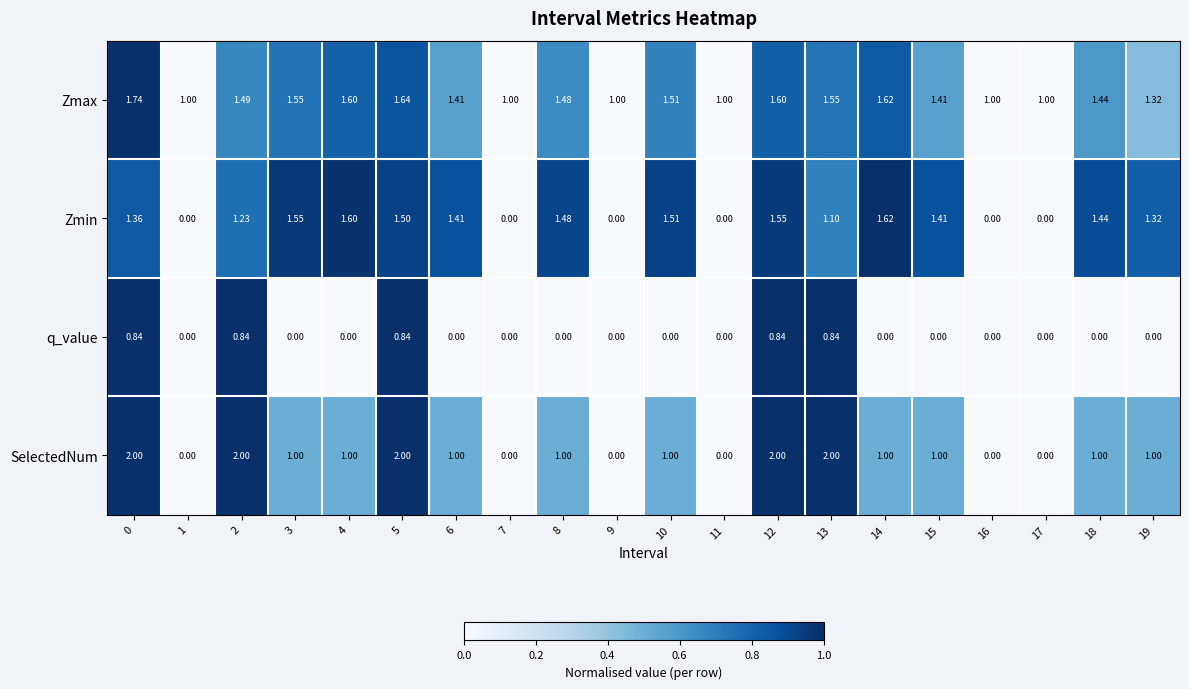

Is the value of Zmax at 19 greater than the value of Zmin at 6?

No